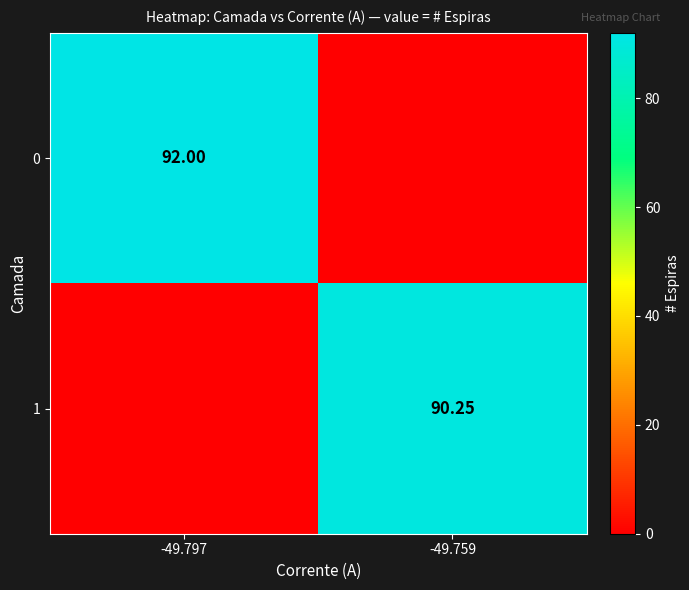

Between -49.759 and -49.797, which is larger?

-49.797